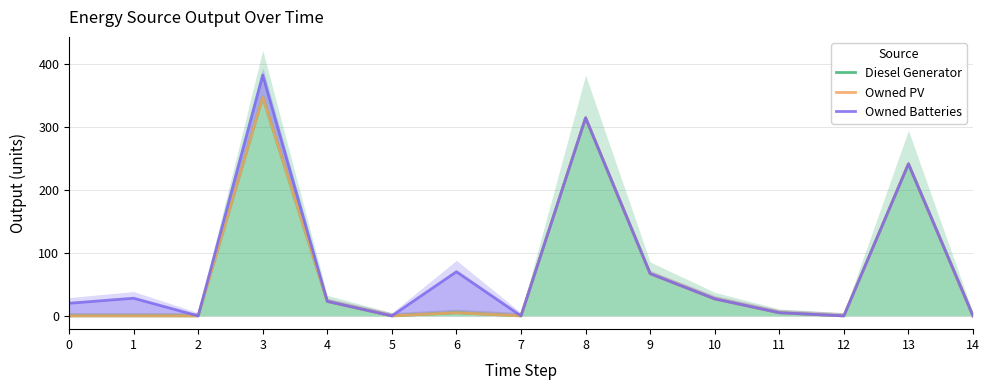

True or false: Owned Batteries has a value of 70 at 6.

True